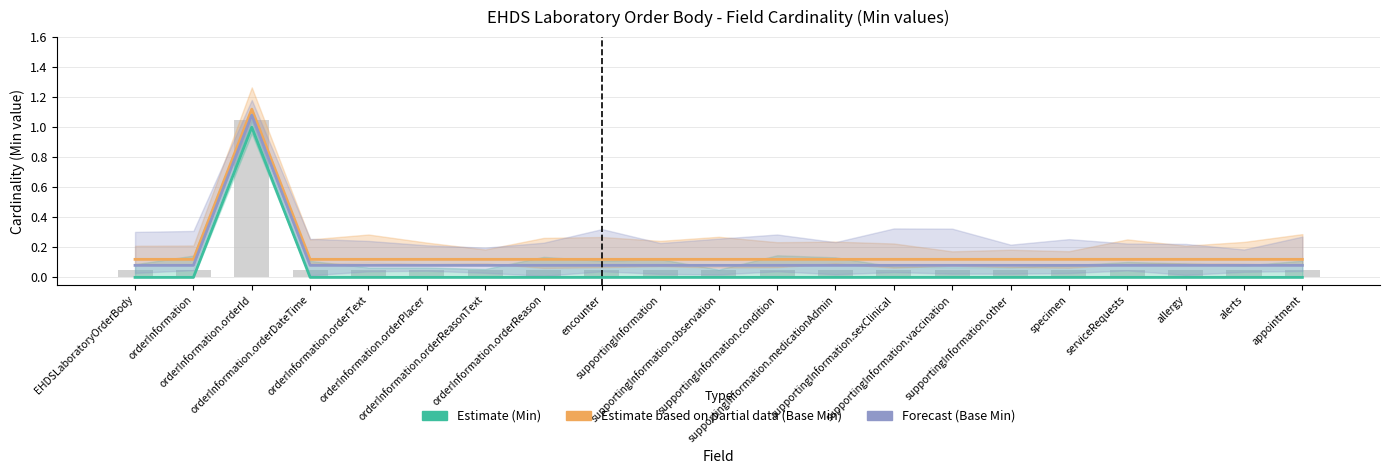

At how many categories does at least one series exceed 0?

21